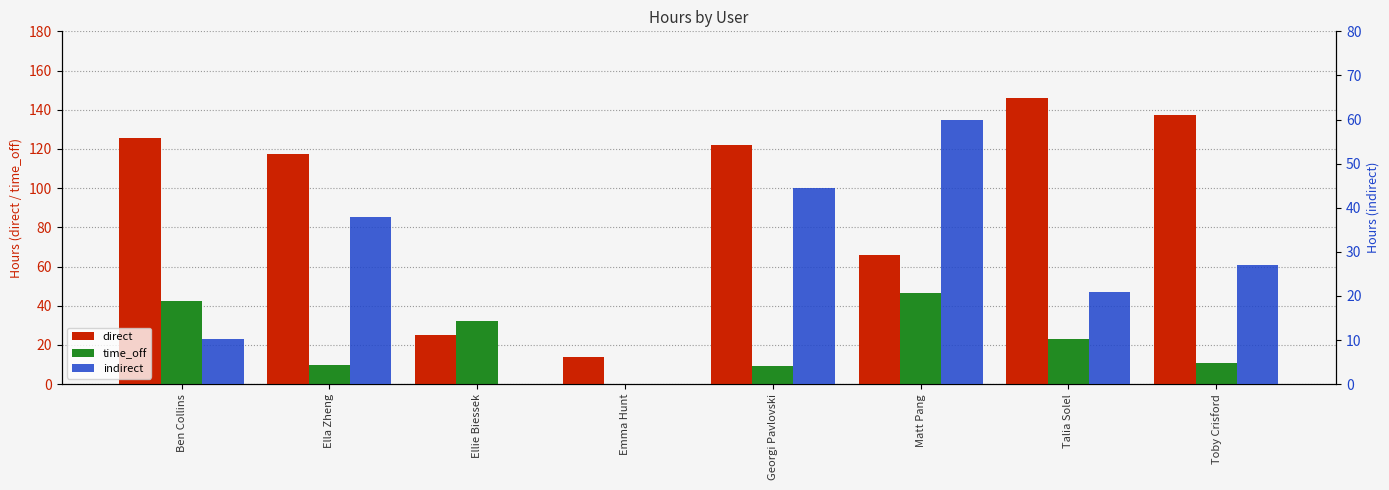

At Matt Pang, list the series in order from largest to smallest.

direct, indirect, time_off